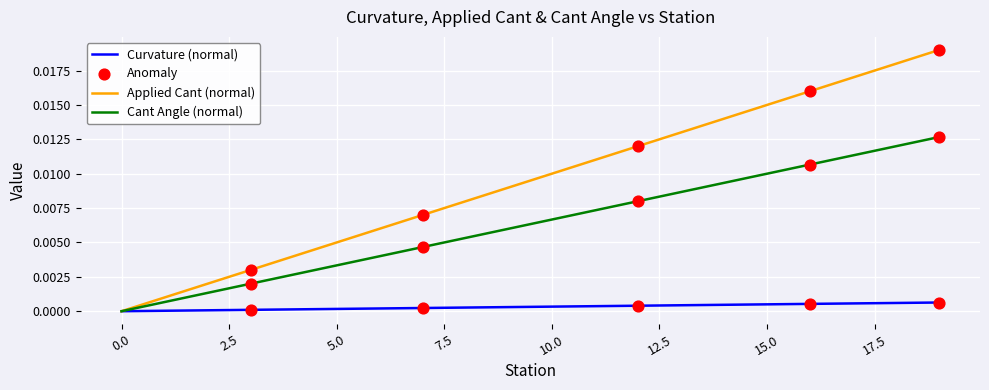

Which series has the largest range (max minus min)?

Applied Cant (normal)